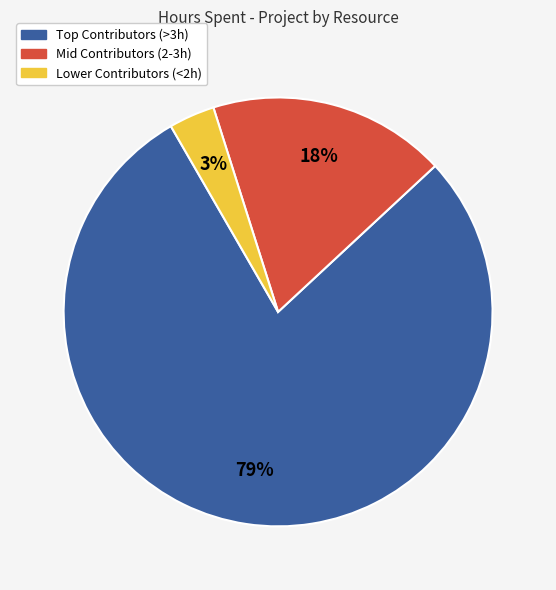

Rank the categories by value from lowest to highest.

Lower Contributors (<2h), Mid Contributors (2-3h), Top Contributors (>3h)